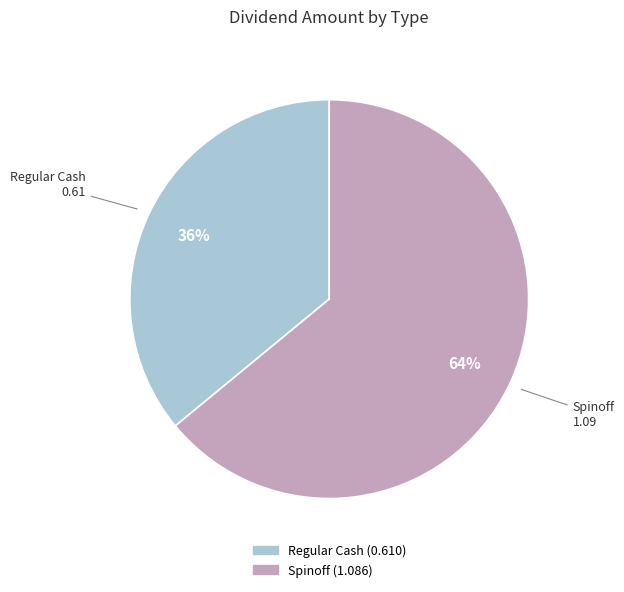

Is the sum of Spinoff and Regular Cash greater than half?

Yes